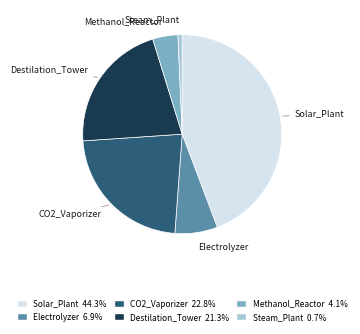

What is the largest slice in the pie chart?

Solar_Plant